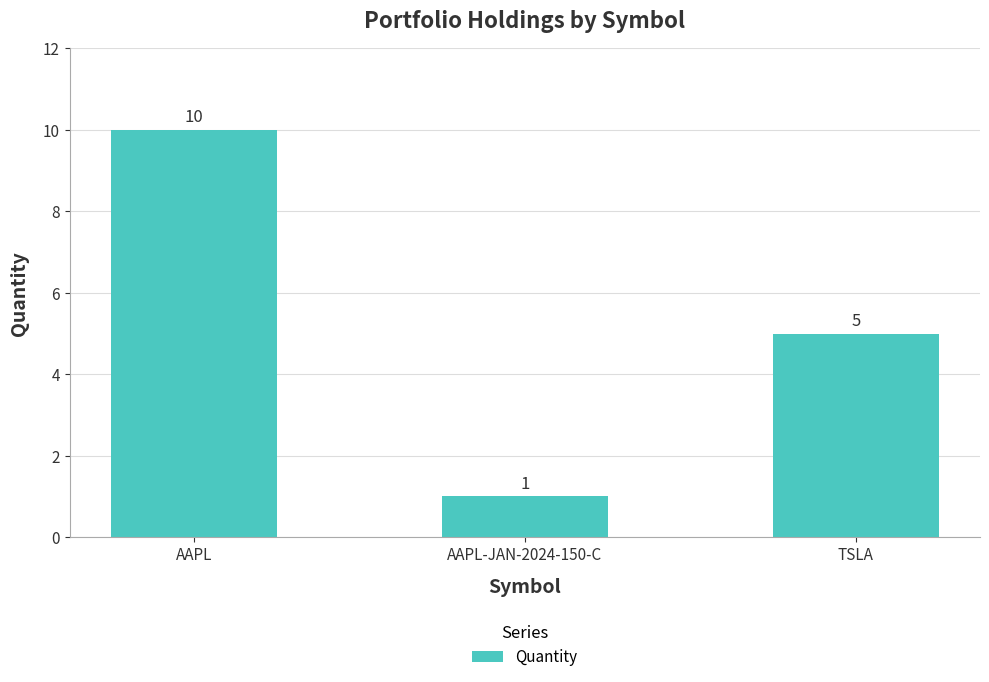

The chart shows a value of 16 at AAPL. True or false?

False